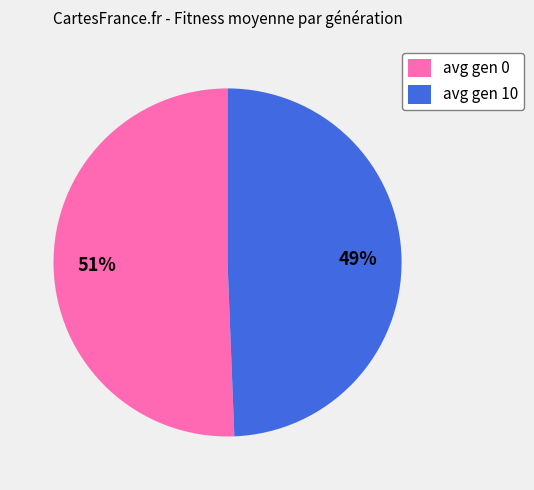

How many slices are in this pie chart?

2